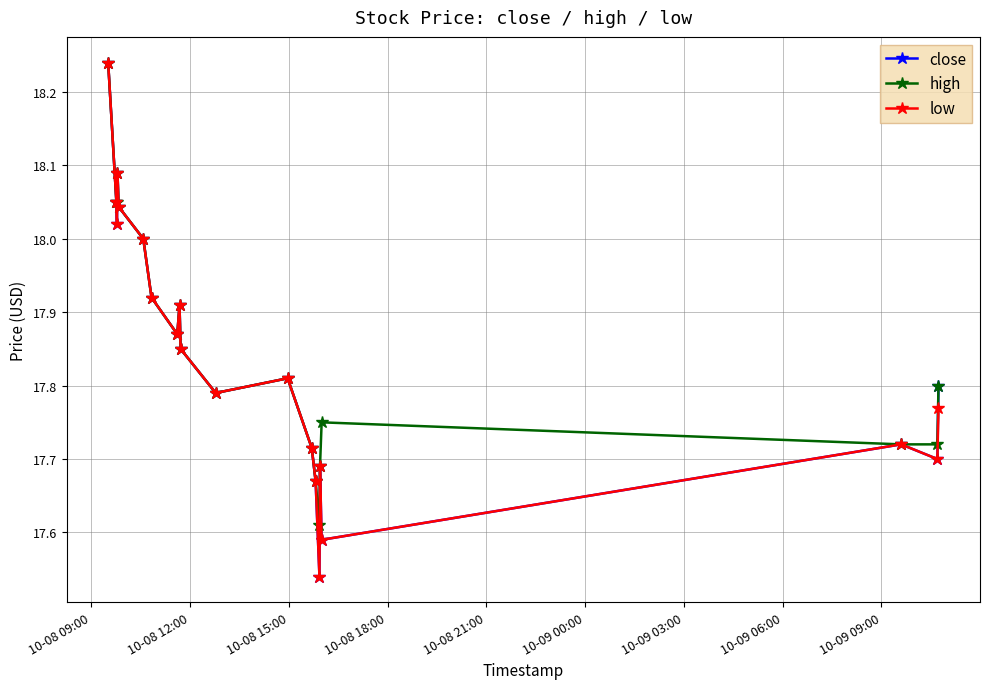

At how many categories does at least one series exceed 17?

20